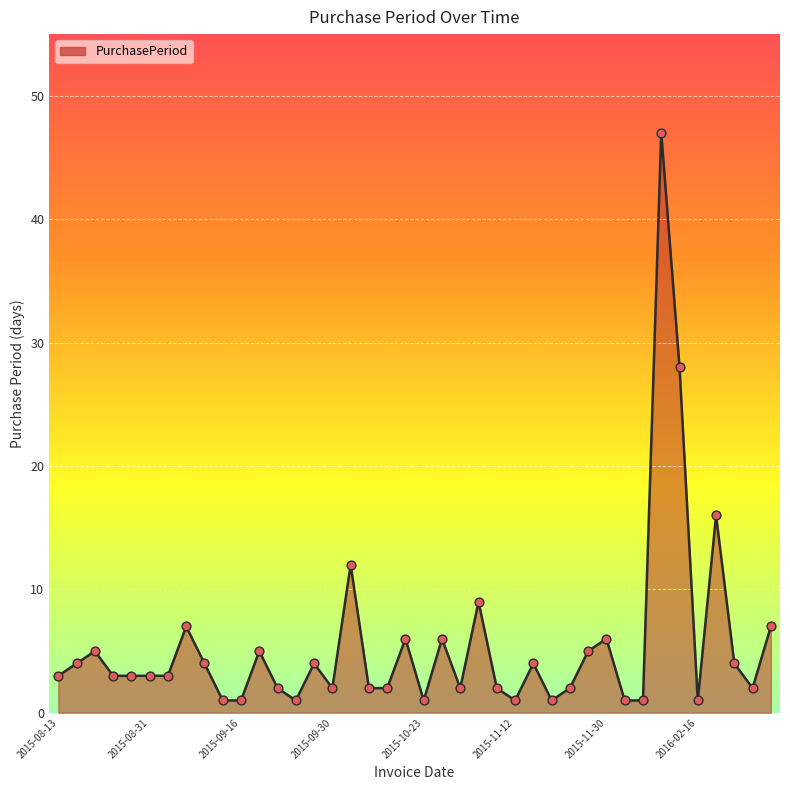

What is the difference between the maximum and minimum values?

46